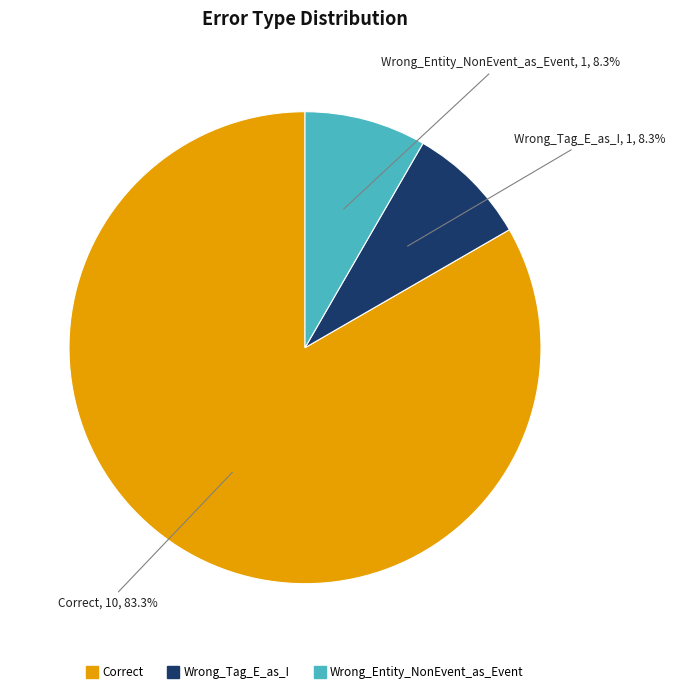

What is the total percentage of Correct and Wrong_Tag_E_as_I?

91.7%